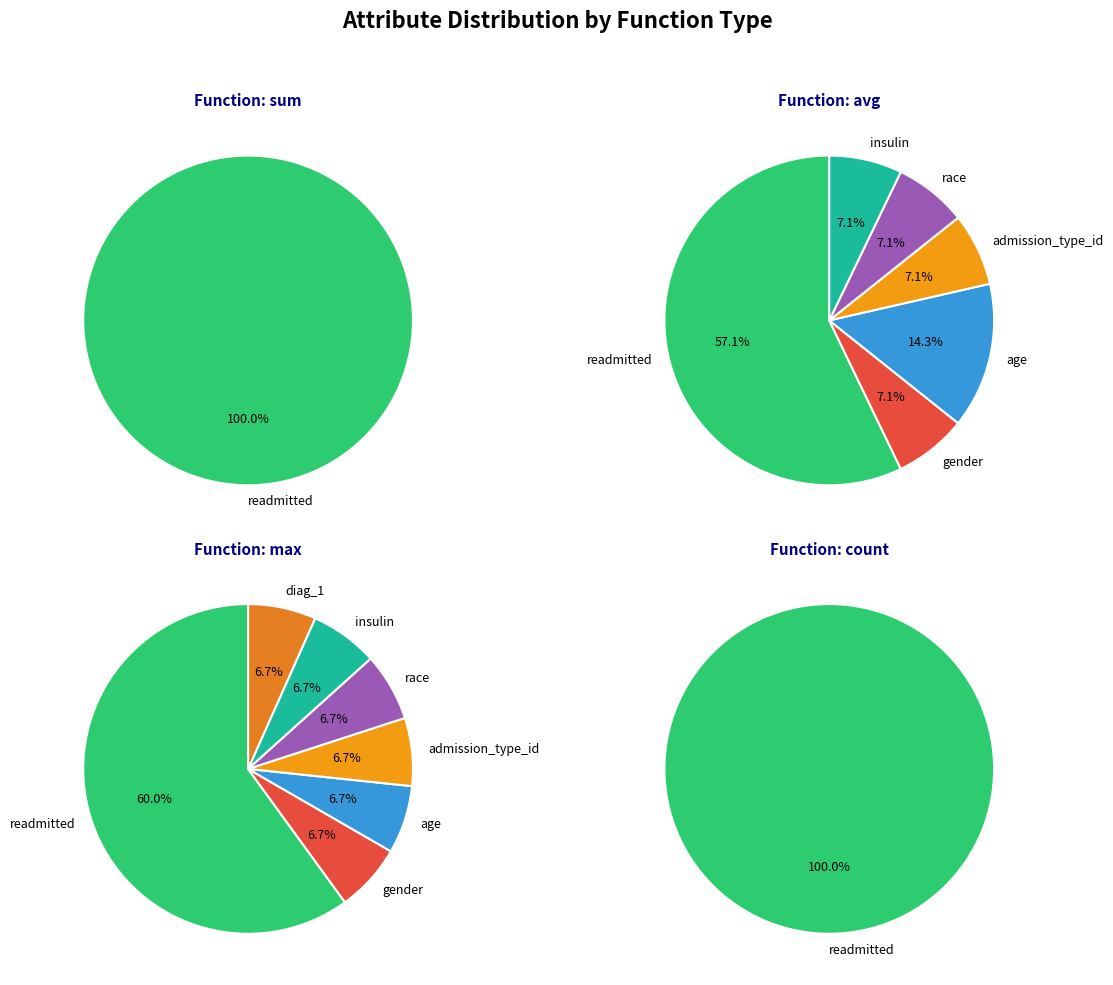

What is the ratio of the value at gender to the value at insulin?

1.0